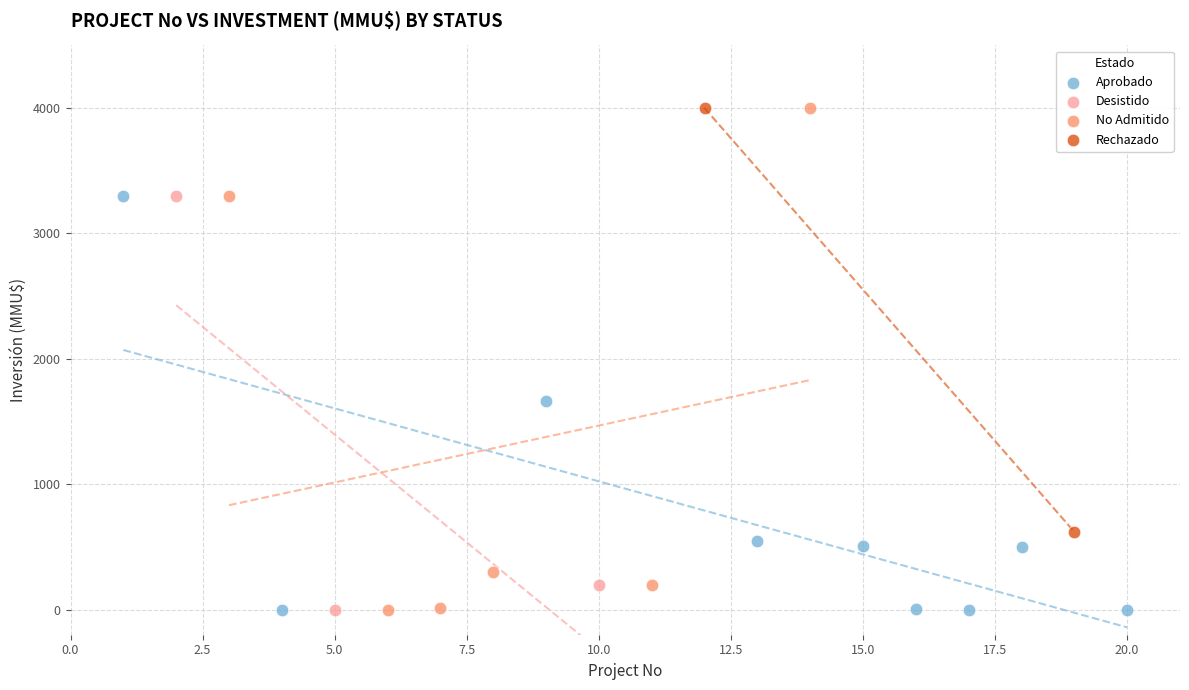

What are all the series names shown in the legend?

Aprobado, Desistido, No Admitido, Rechazado